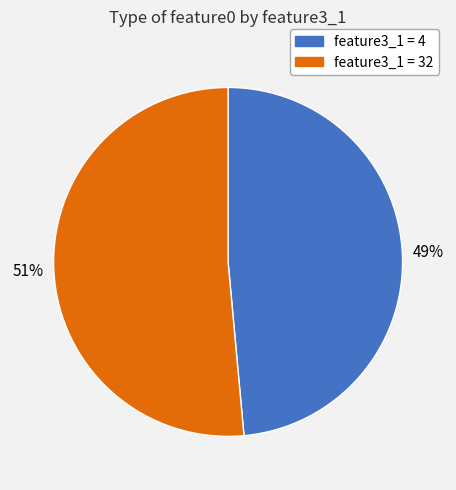

Does any single category account for the majority?

Yes